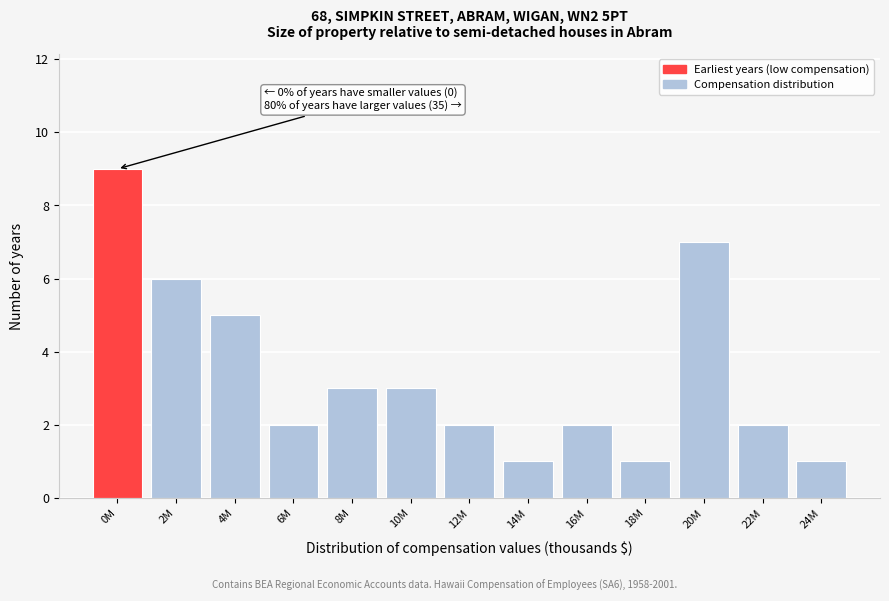

Reading right to left, transcribe all the data shown in this chart.

1	2	7	1	2	1	2	3	3	2	5	6	9